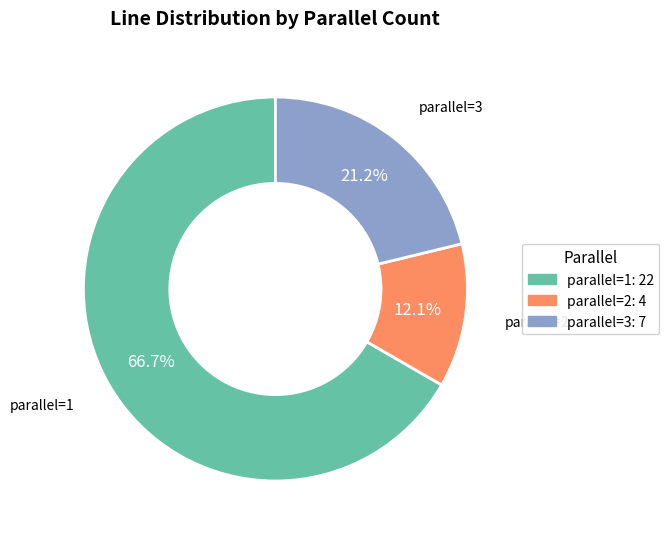

How many slices are in this pie chart?

3